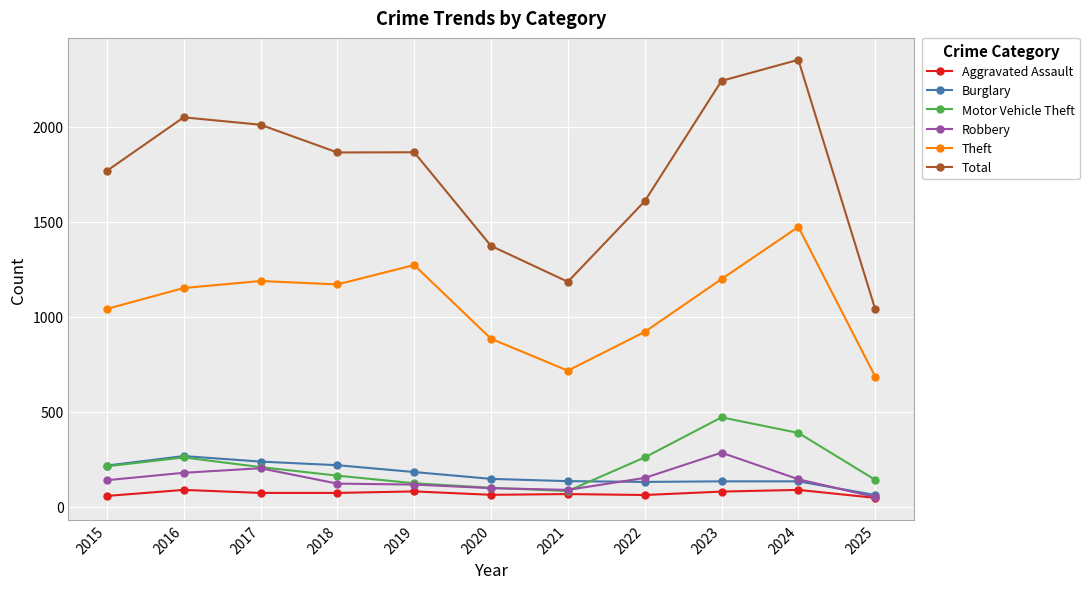

True or false: Theft has a value of 727 at 2017.

False